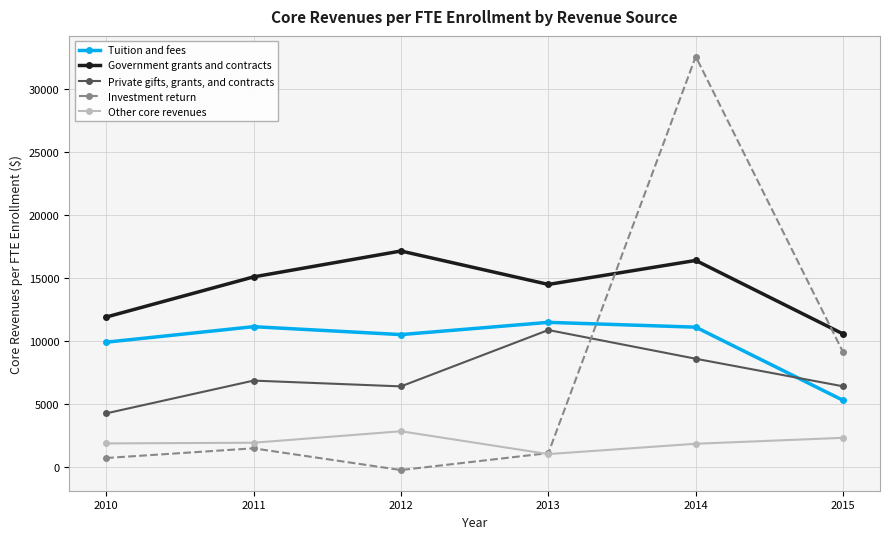

Which series changed the most between 2014 and 2015?

Investment return